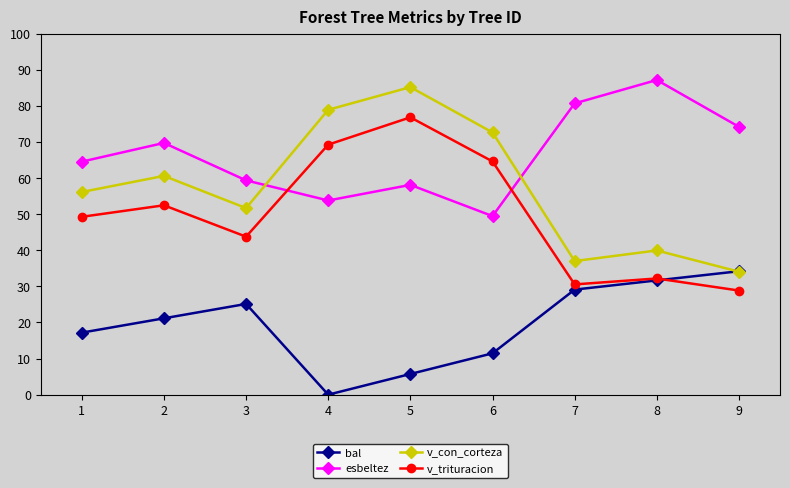

Which category has the lowest value in the v_trituracion series?

9